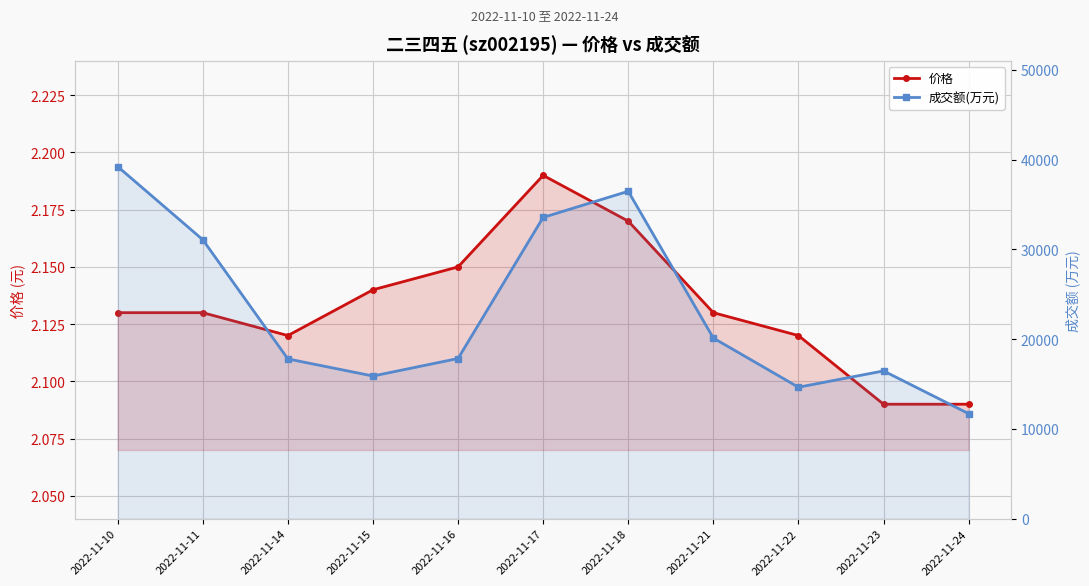

Which series changed the most between 2022-11-11 and 2022-11-22?

成交额(万元)